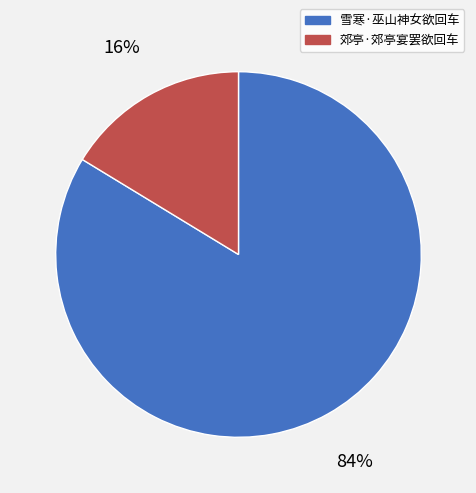

Which has a higher value, 雪寒·巫山神女欲回车 or 郊亭·郊亭宴罢欲回车?

雪寒·巫山神女欲回车